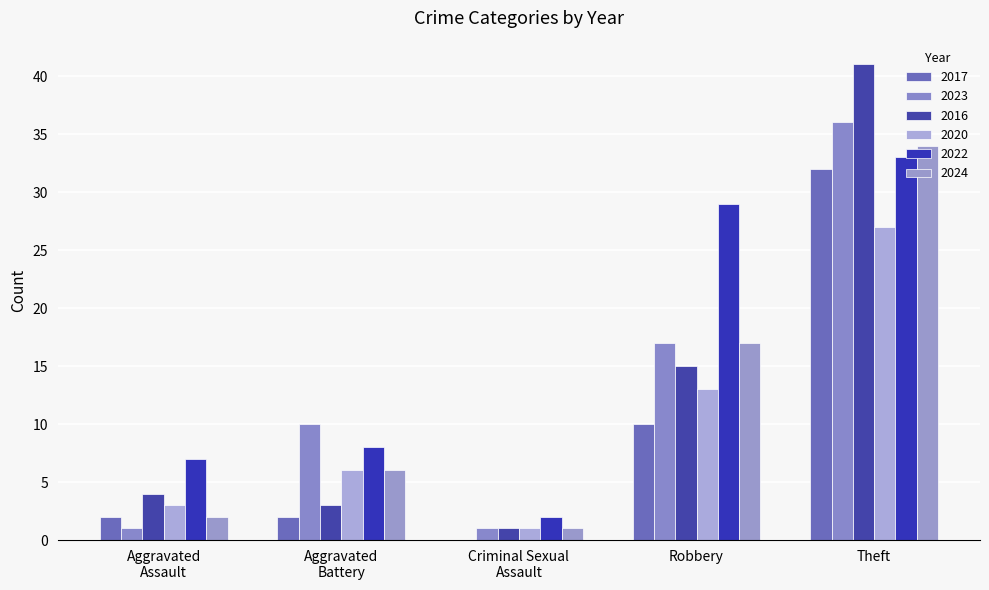

Reading right to left, extract all data points from this chart.

2017: Theft=32	Robbery=10	Criminal Sexual
Assault=0	Aggravated
Battery=2	Aggravated
Assault=2
2023: Theft=36	Robbery=17	Criminal Sexual
Assault=1	Aggravated
Battery=10	Aggravated
Assault=1
2016: Theft=41	Robbery=15	Criminal Sexual
Assault=1	Aggravated
Battery=3	Aggravated
Assault=4
2020: Theft=27	Robbery=13	Criminal Sexual
Assault=1	Aggravated
Battery=6	Aggravated
Assault=3
2022: Theft=33	Robbery=29	Criminal Sexual
Assault=2	Aggravated
Battery=8	Aggravated
Assault=7
2024: Theft=34	Robbery=17	Criminal Sexual
Assault=1	Aggravated
Battery=6	Aggravated
Assault=2